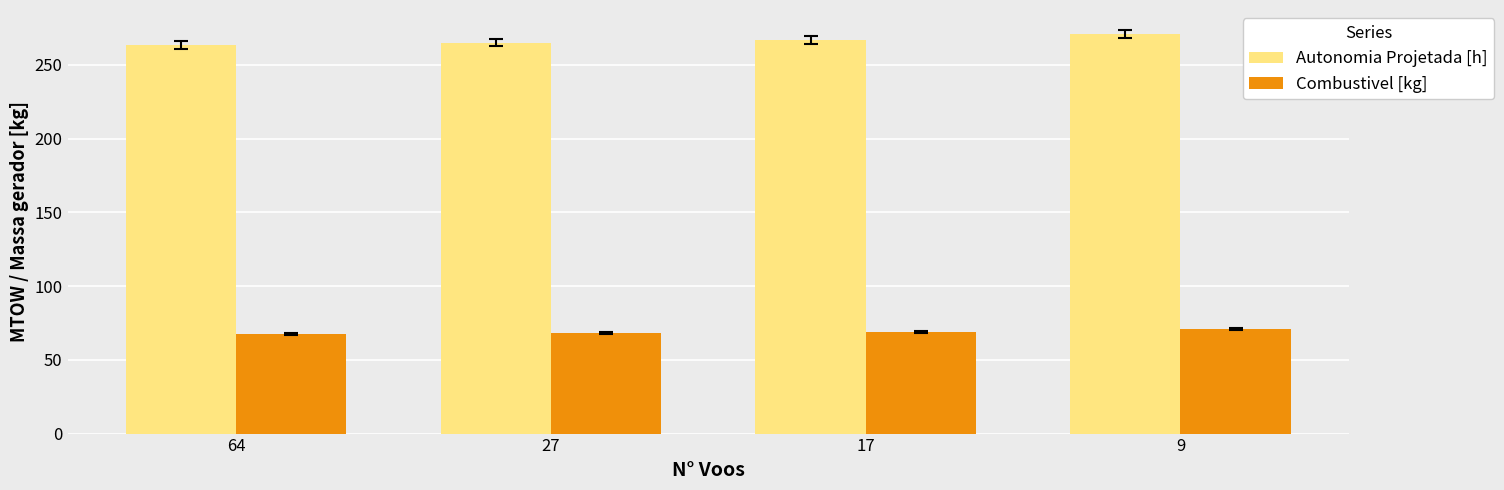

What is the sum of the Autonomia Projetada [h] values at 27 and 17?

532.3